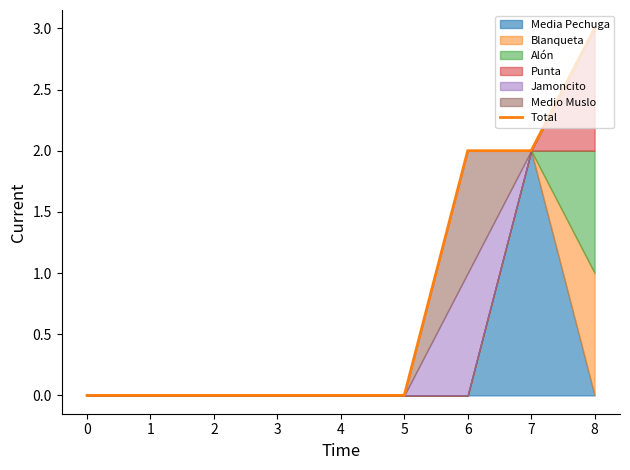

The Total series shows 0 at 5. True or false?

True